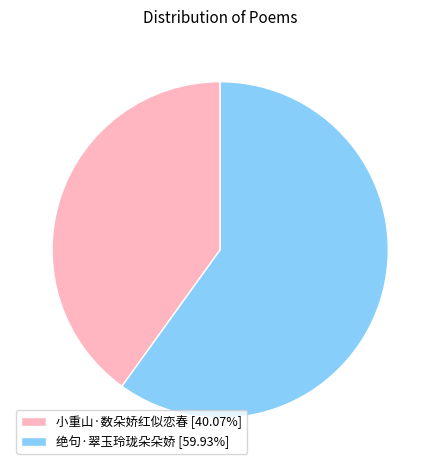

Do 小重山·数朵娇红似恋春 [40.07%] and 绝句·翠玉玲珑朵朵娇 [59.93%] together represent more than half of the pie?

Yes